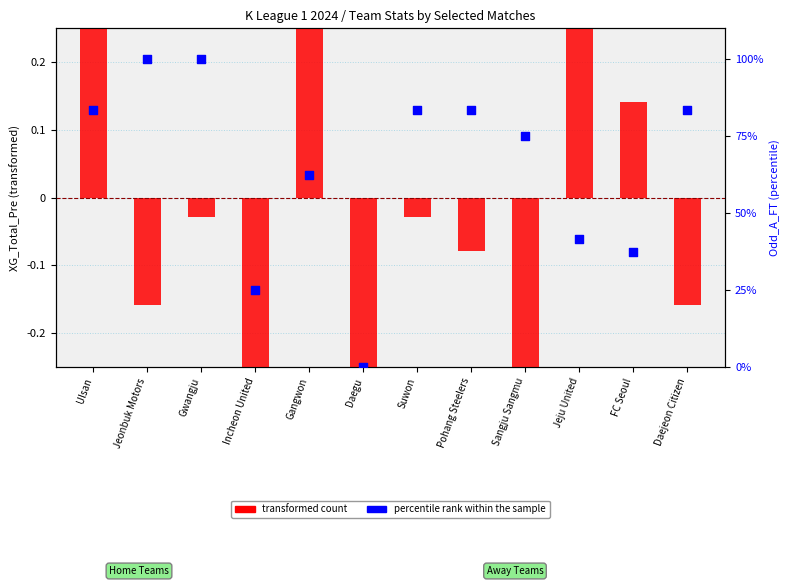

At how many categories does at least one series exceed 87?

2